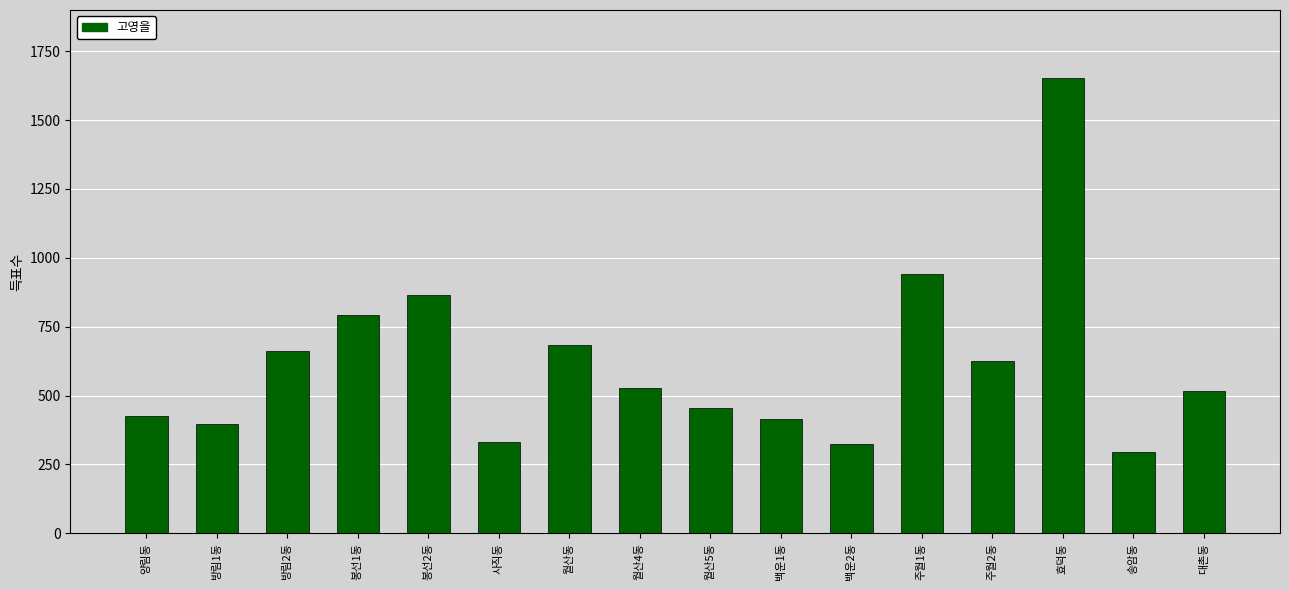

Which category has the lowest value across all series?

송암동